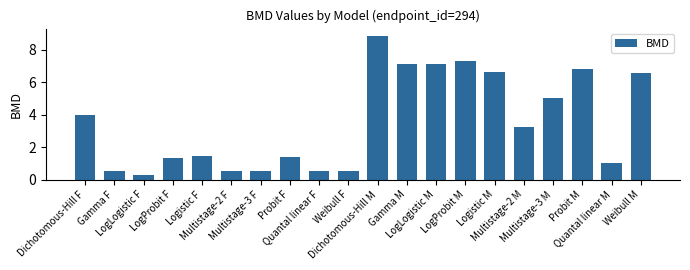

The value at Logistic F is 0.9. True or false?

False